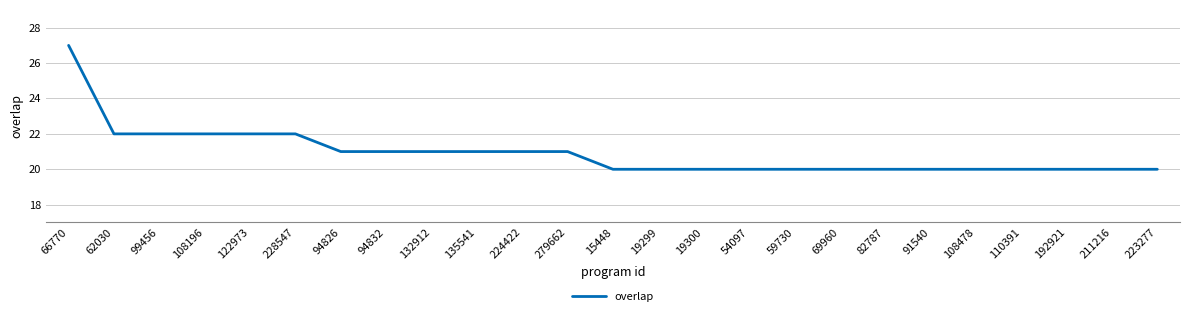

What is the sum of the values at 211216 and 99456?

42